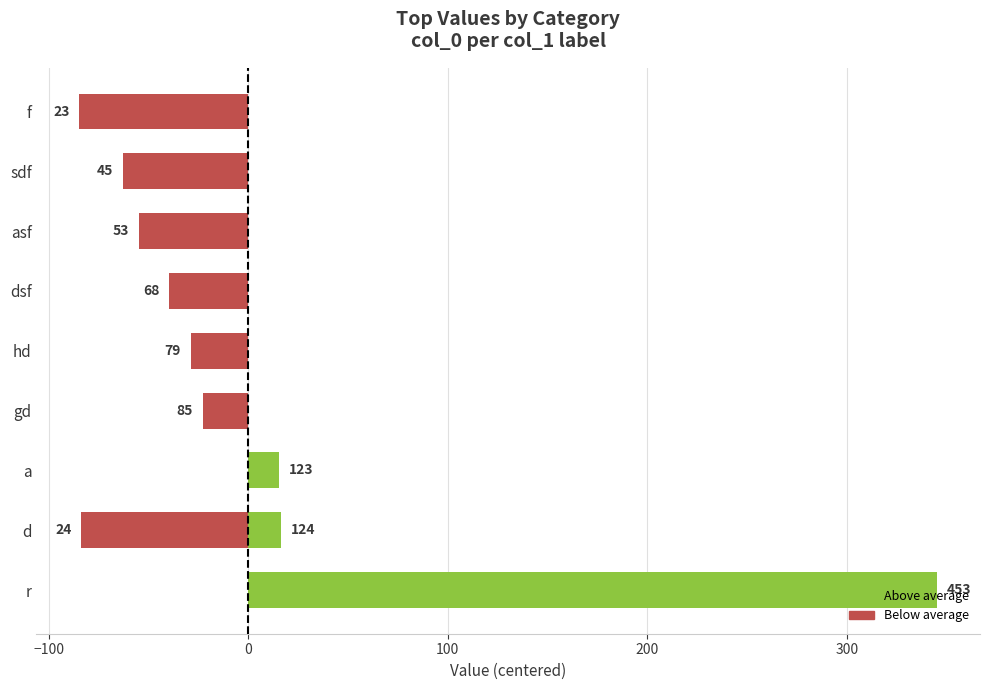

How many values are below -28?

6